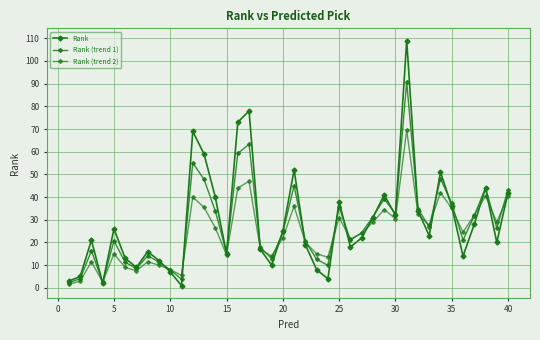

List the series in order of their overall mean, highest first.

Rank, Rank (trend 1), Rank (trend 2)